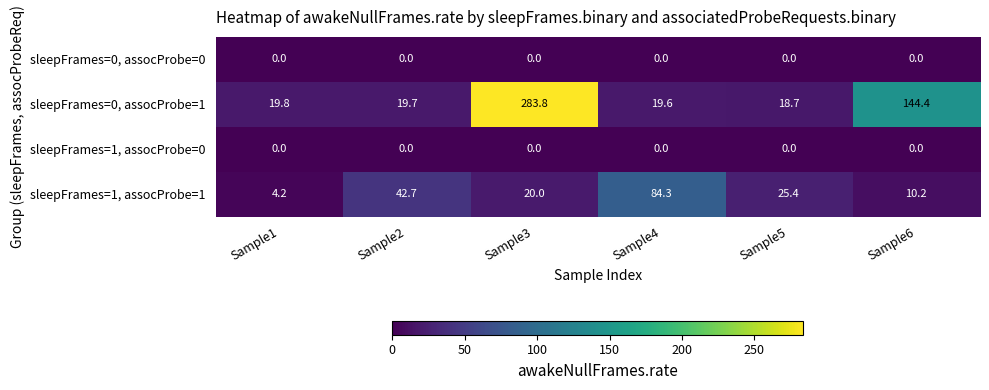

Reading left to right, what are all the values shown in this chart?

sleepFrames=0, assocProbe=0: 0.0	0.0	0.0	0.0	0.0	0.0
sleepFrames=0, assocProbe=1: 19.8	19.7	283.8	19.6	18.7	144.4
sleepFrames=1, assocProbe=0: 0.0	0.0	0.0	0.0	0.0	0.0
sleepFrames=1, assocProbe=1: 4.2	42.7	20.0	84.3	25.4	10.2